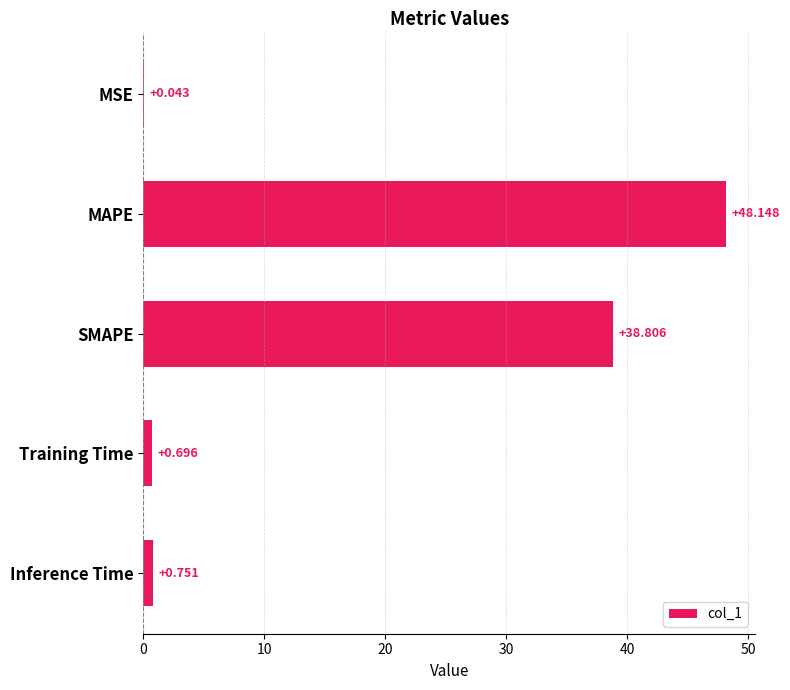

Where is the data nearest to the value 24?

SMAPE